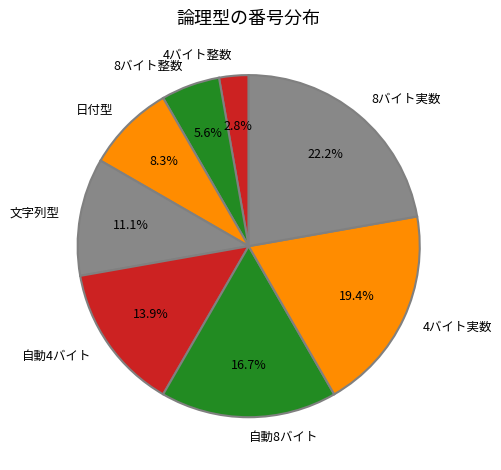

Rank the categories by value from lowest to highest.

4バイト整数, 8バイト整数, 日付型, 文字列型, 自動4バイト, 自動8バイト, 4バイト実数, 8バイト実数